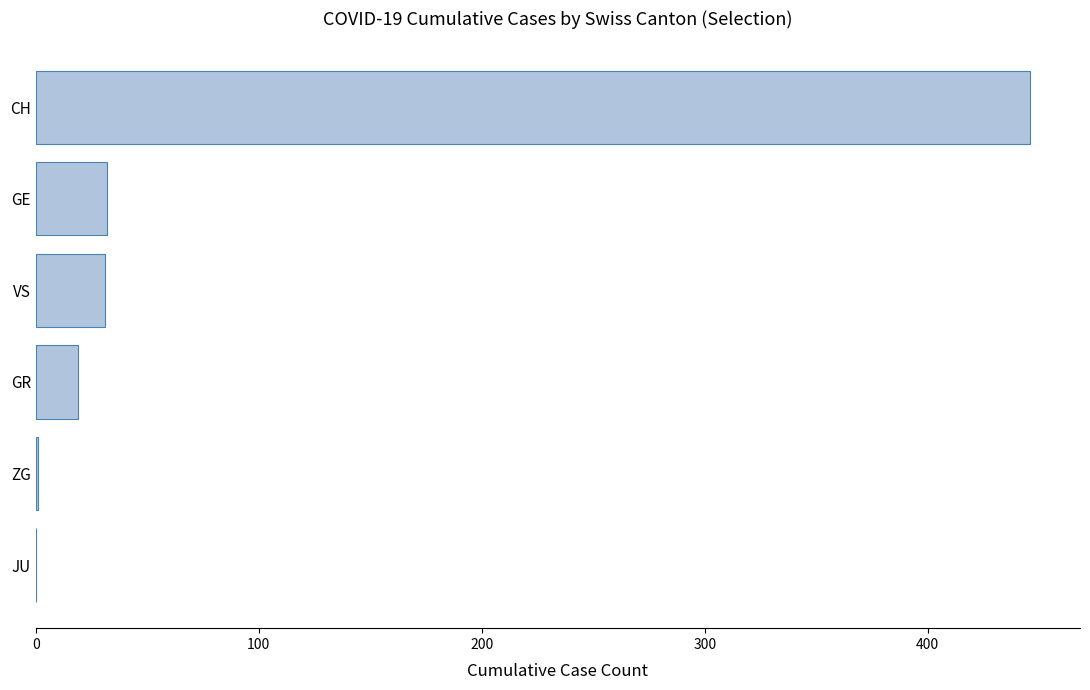

What is the sum of all values?

529